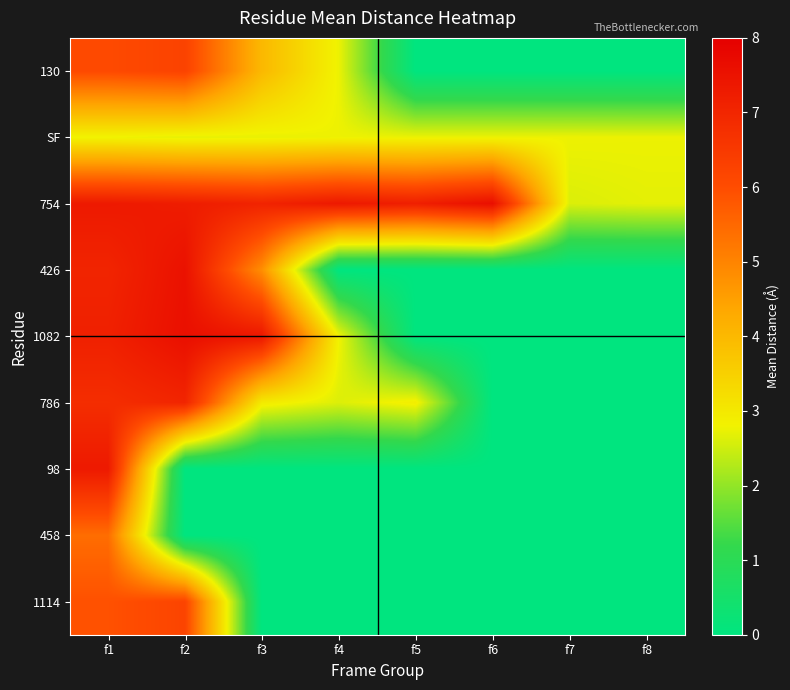

At f4, list the series in order from smallest to largest.

426, 98, 458, 1114, 786, 130, SF, 1082, 754